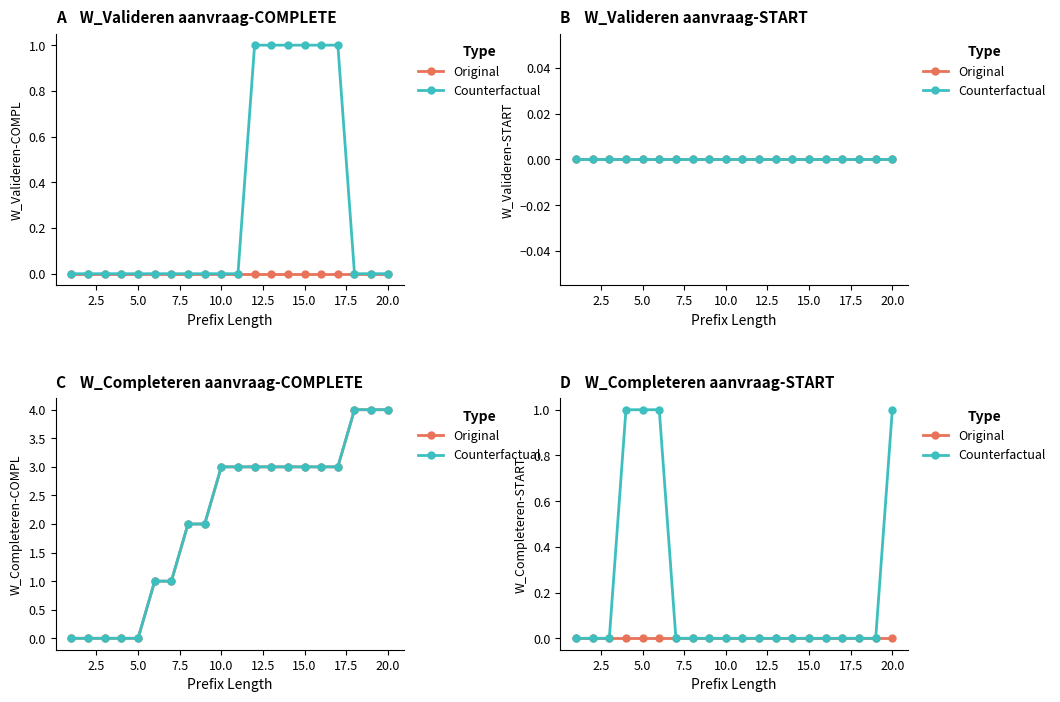

Which series has the largest total across all categories?

Counterfactual